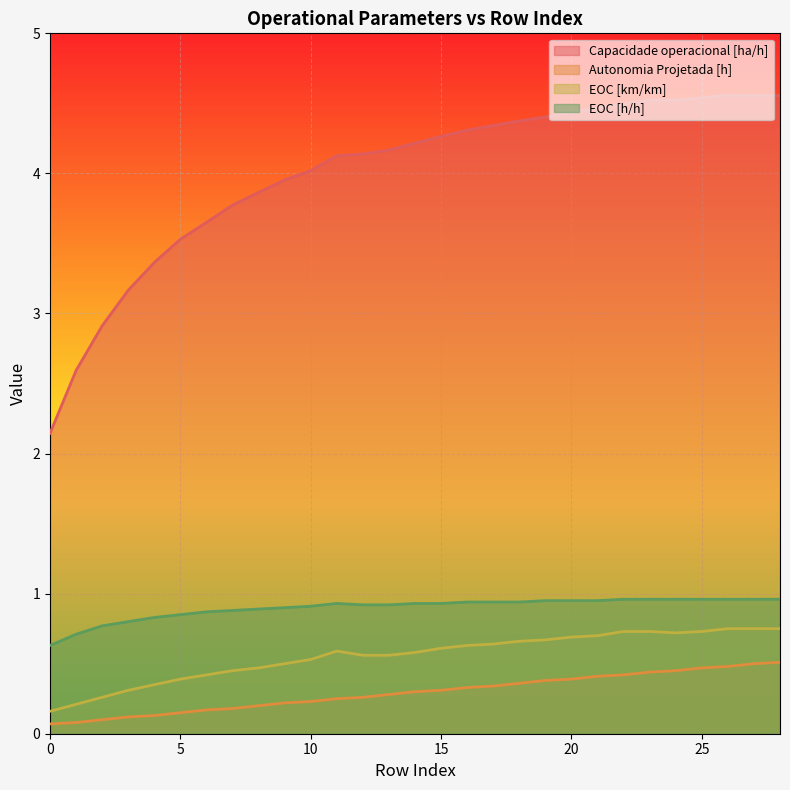

What is the average value of the Autonomia Projetada [h] series?

0.3